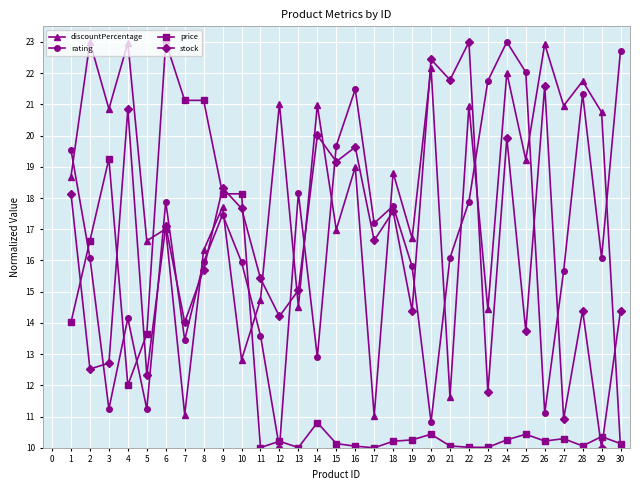

What is the difference between the highest and lowest values at 29?

10.7